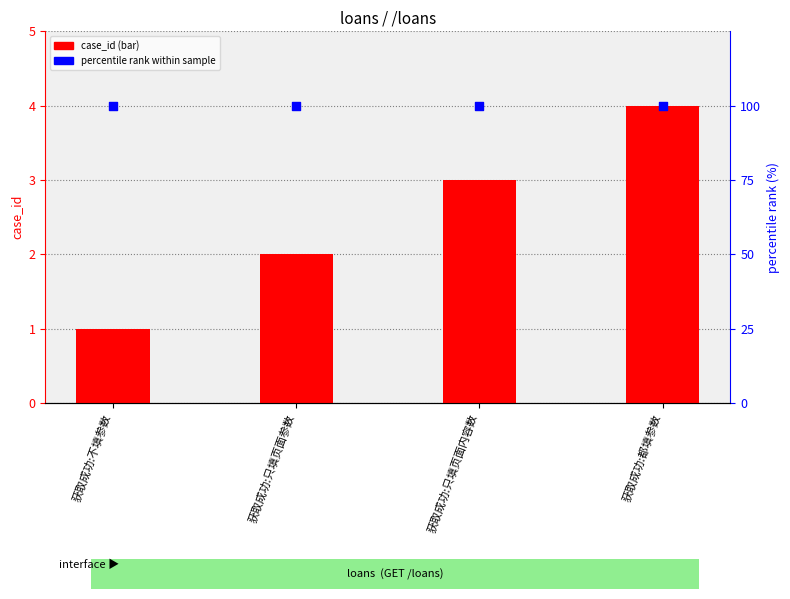

At how many categories does at least one series exceed 38?

4